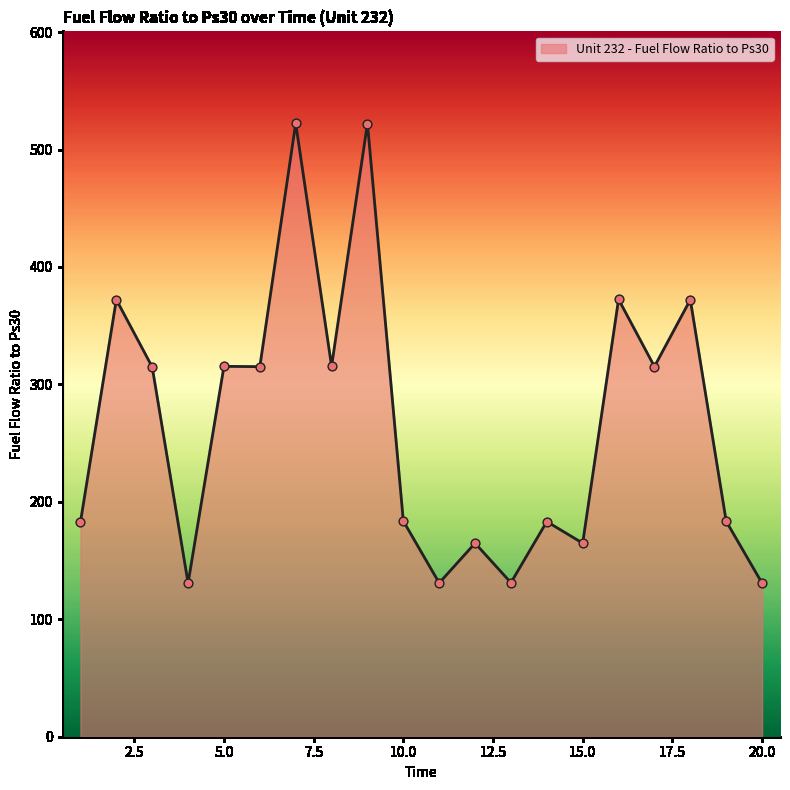

What is the difference between the maximum and minimum values?

391.5